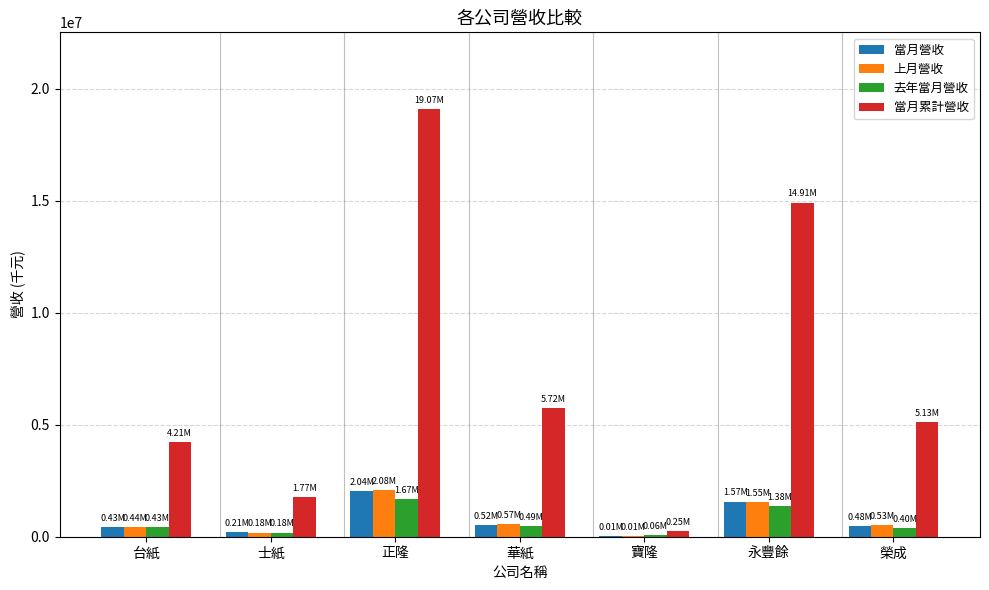

Is the value of 上月營收 at 寶隆 greater than the value of 去年當月營收 at 華紙?

No